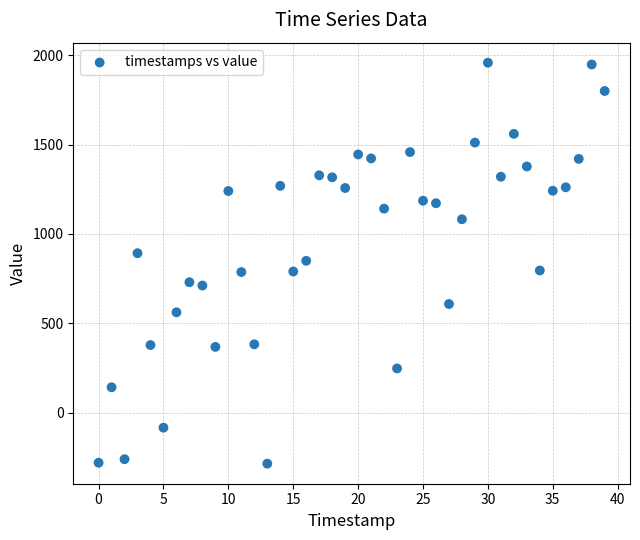

What is the range of Y values (max minus min)?

2244.7